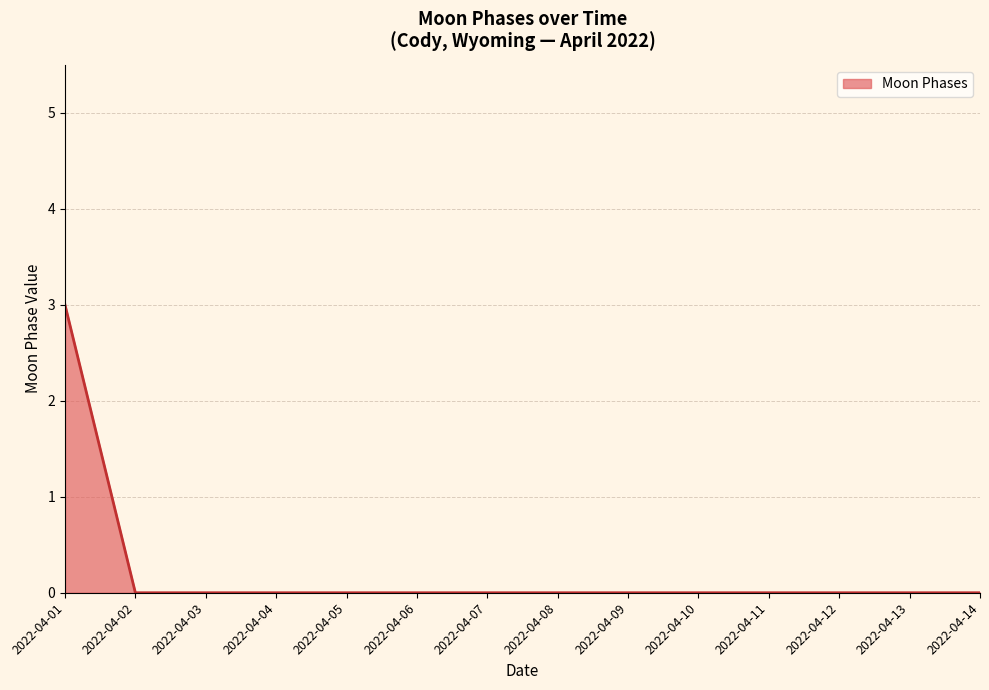

Count the number of data series in this chart.

1